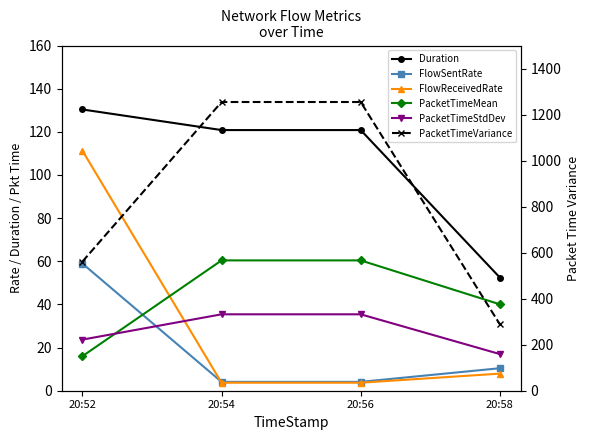

The FlowReceivedRate series shows 111.3 at 20:52. True or false?

True